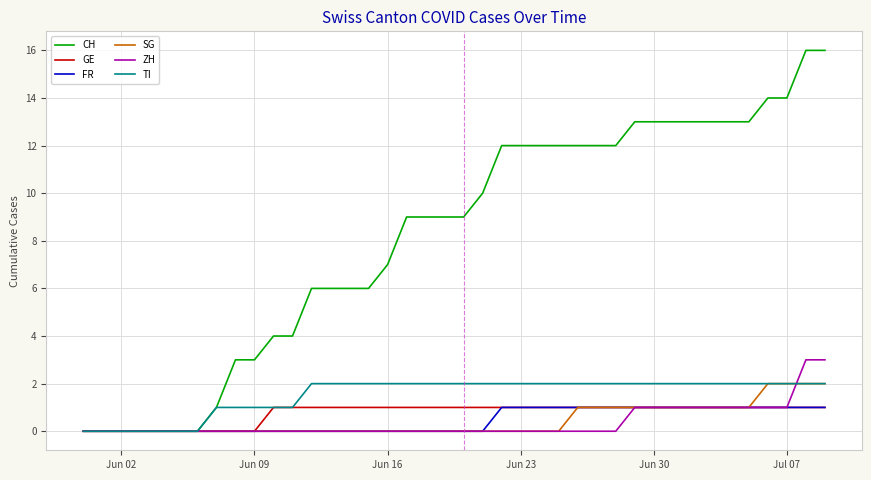

Which series has the largest range (max minus min)?

CH